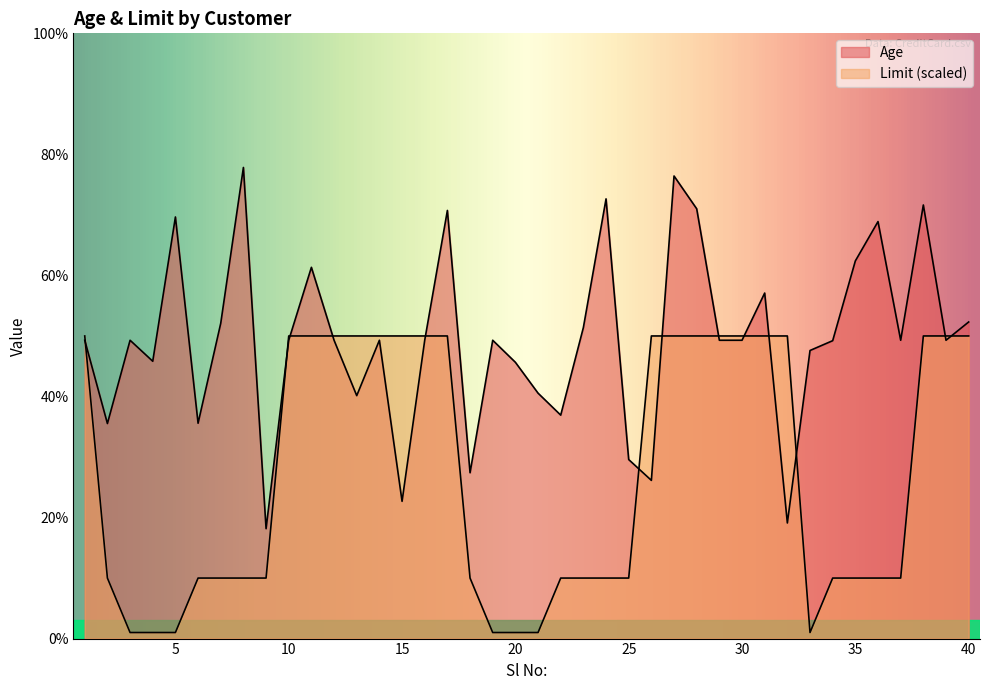

At 16, list the series in order from smallest to largest.

Age, Limit (scaled)